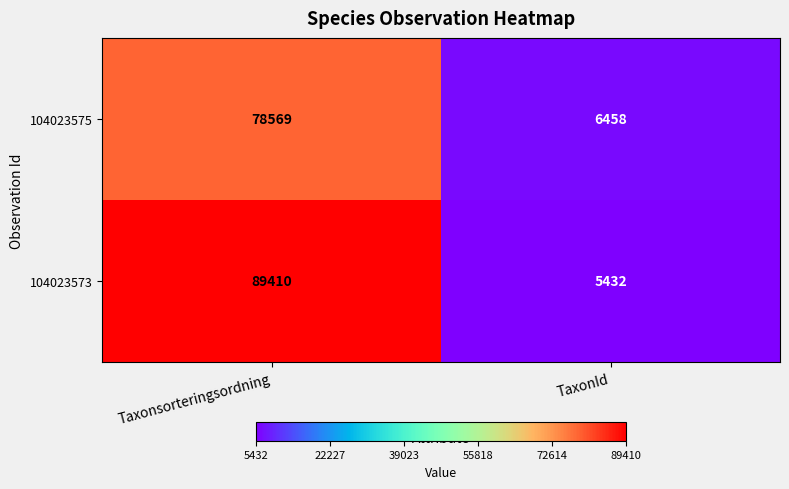

What is the sum of the 104023575 values at TaxonId and Taxonsorteringsordning?

85027